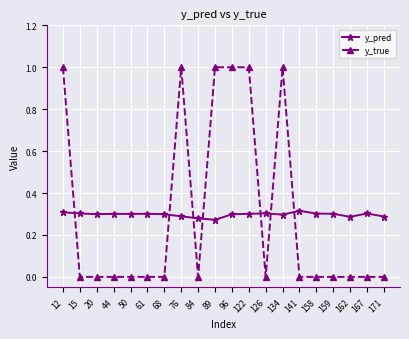

What is the total value across all series at 122?

1.3